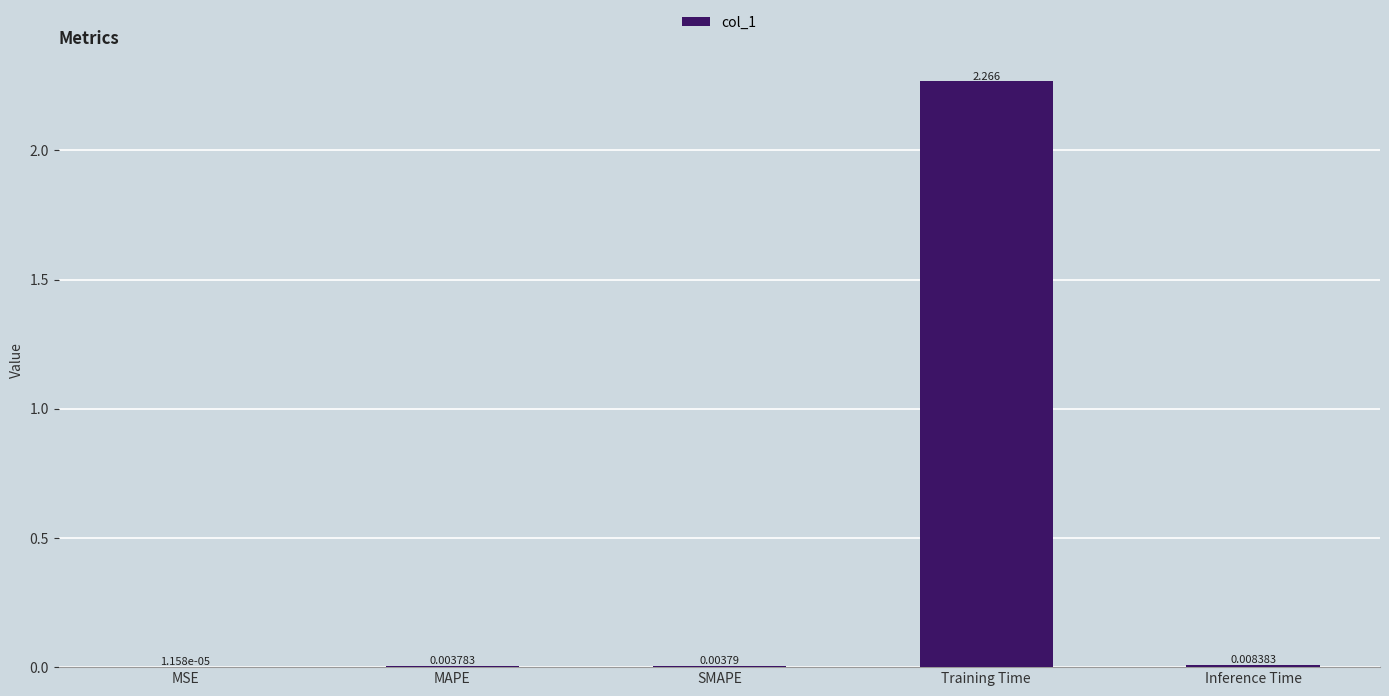

Between MAPE and MSE, which is larger?

MAPE